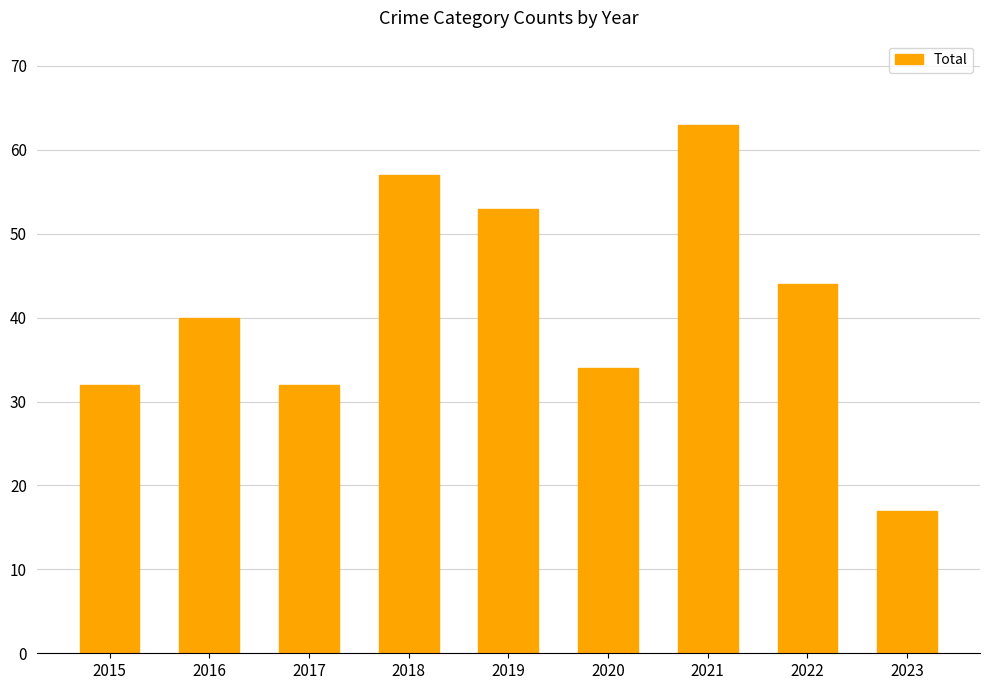

What is the sum of all values?

372